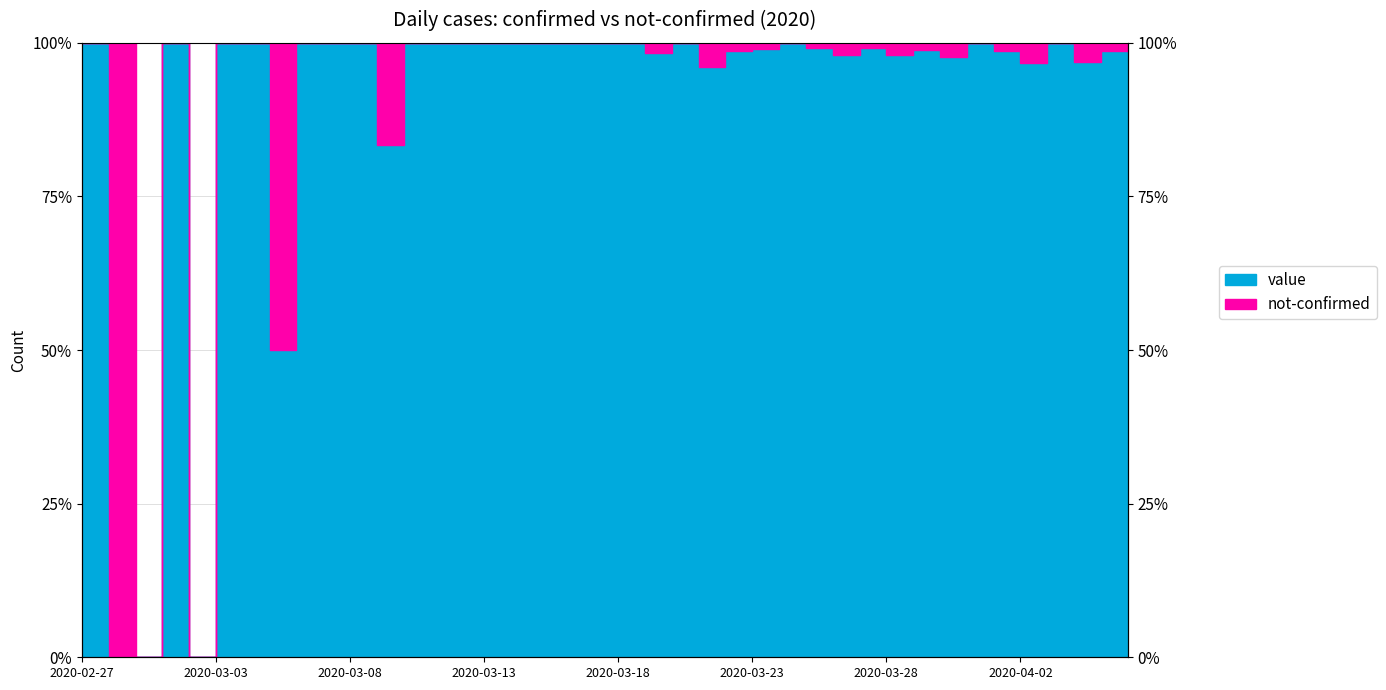

Between 8 and 31, which is larger?

8